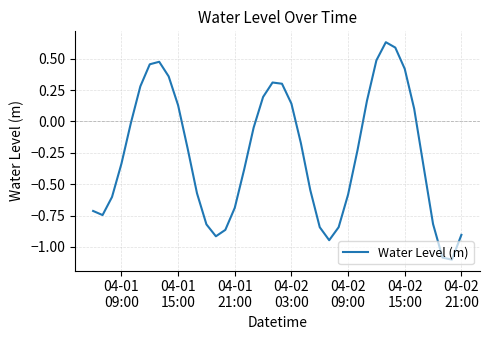

True or false: the data has more than 0 interior local peaks.

True